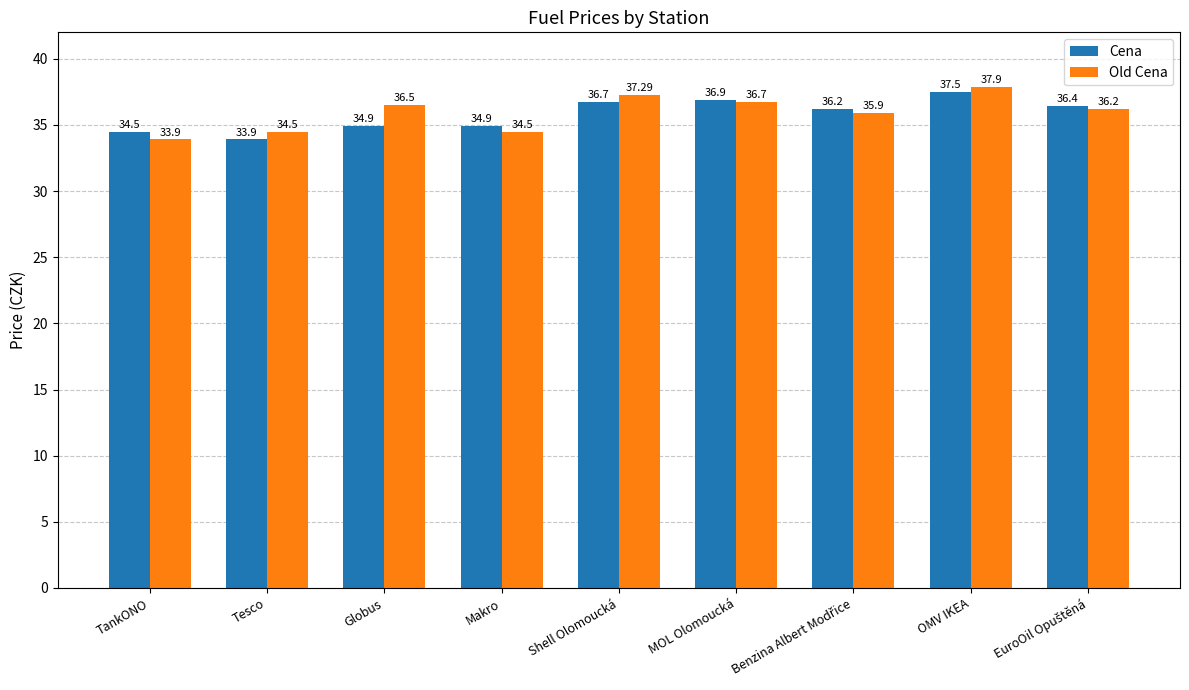

At which label does Cena first exceed 36?

Shell Olomoucká